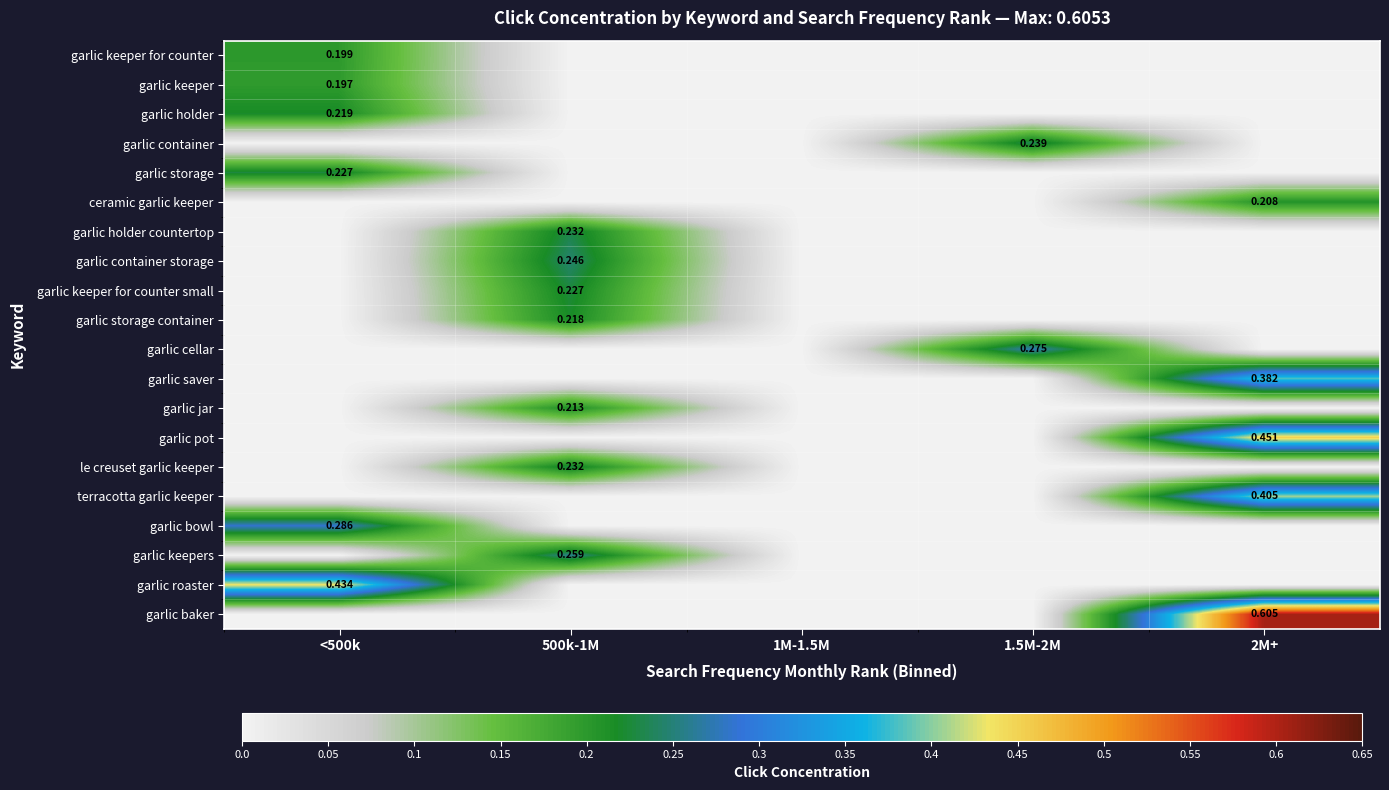

The value of garlic pot at 500k-1M is 0.0. True or false?

True